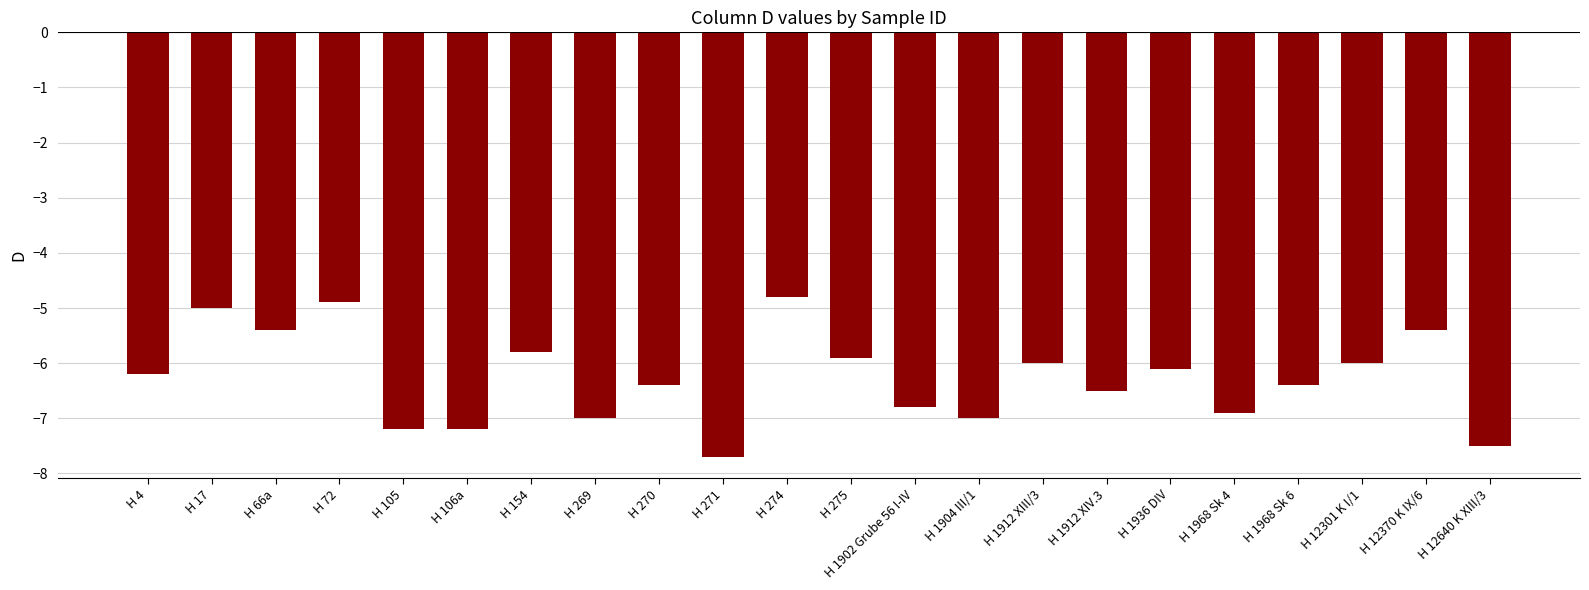

What is the minimum value shown in the chart?

-7.7